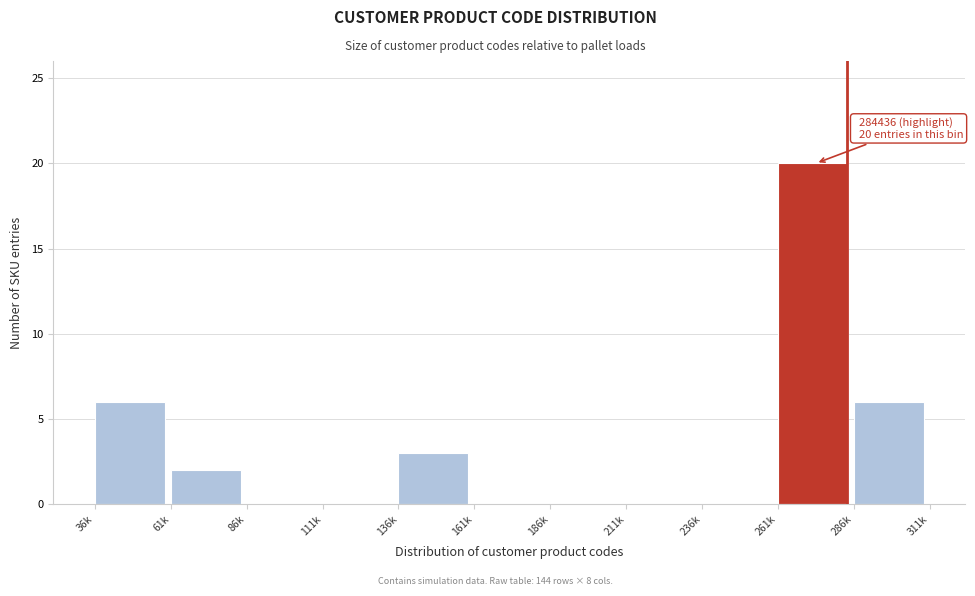

Reading left to right, what are all the values shown in this chart?

36k=6	61k=2	86k=0	111k=0	136k=3	161k=0	186k=0	211k=0	236k=0	261k=20	286k=6